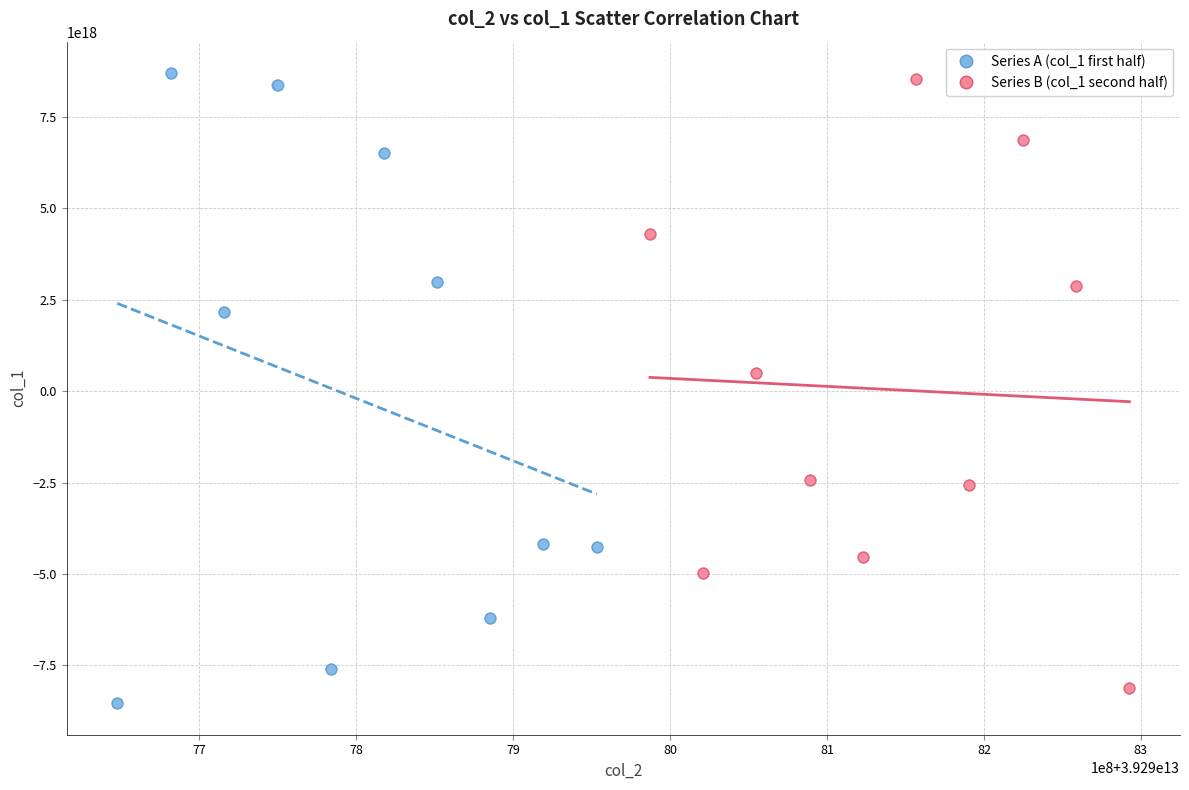

Which series reaches the minimum Y coordinate?

Series A (col_1 first half)